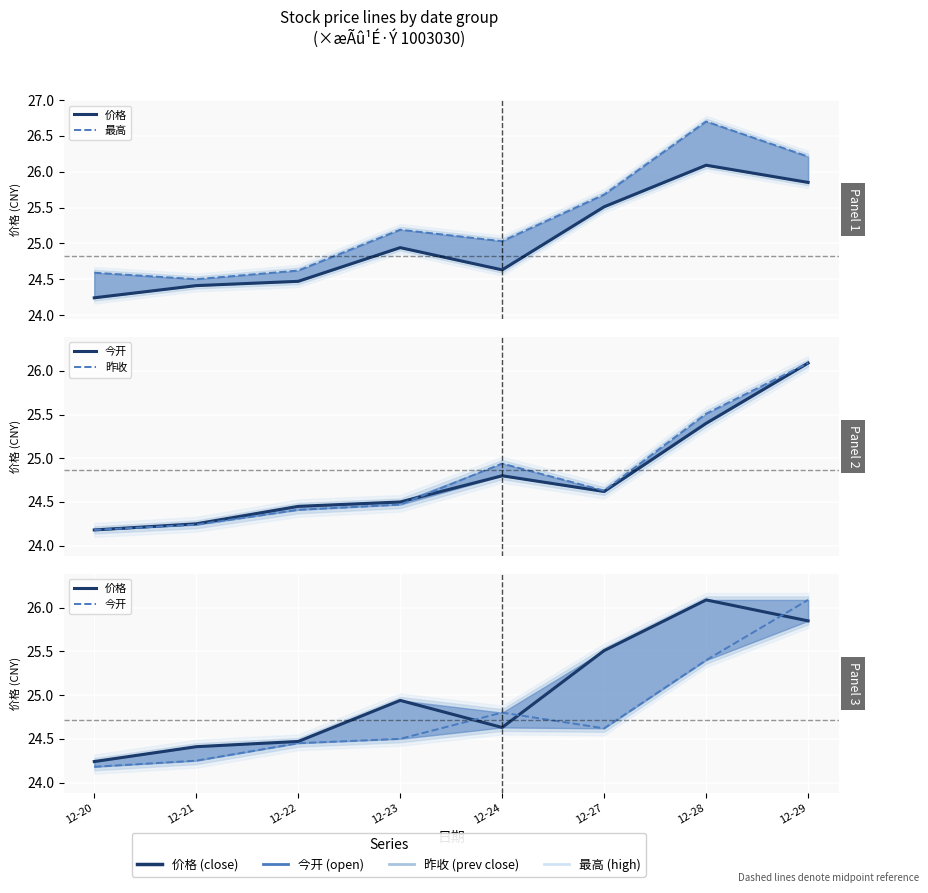

What is the highest value of the 价格 series?

26.1